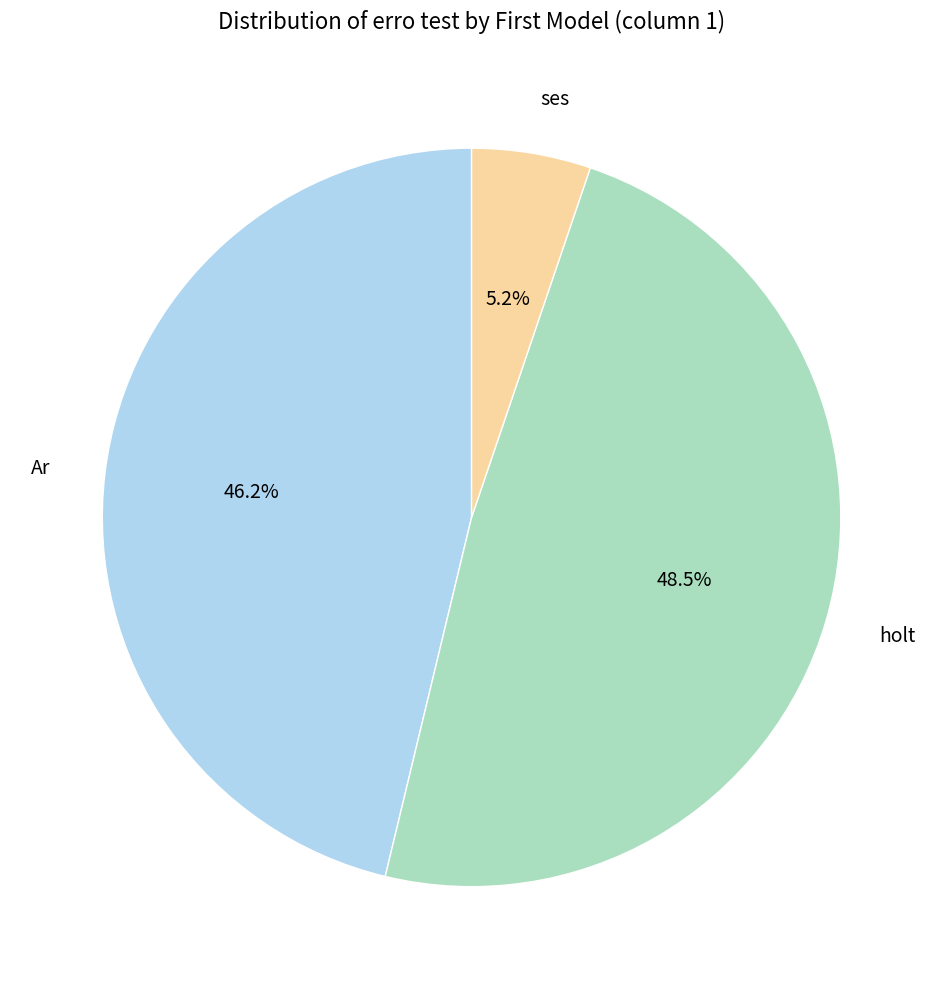

To the nearest percent, what is the average slice percentage?

33%